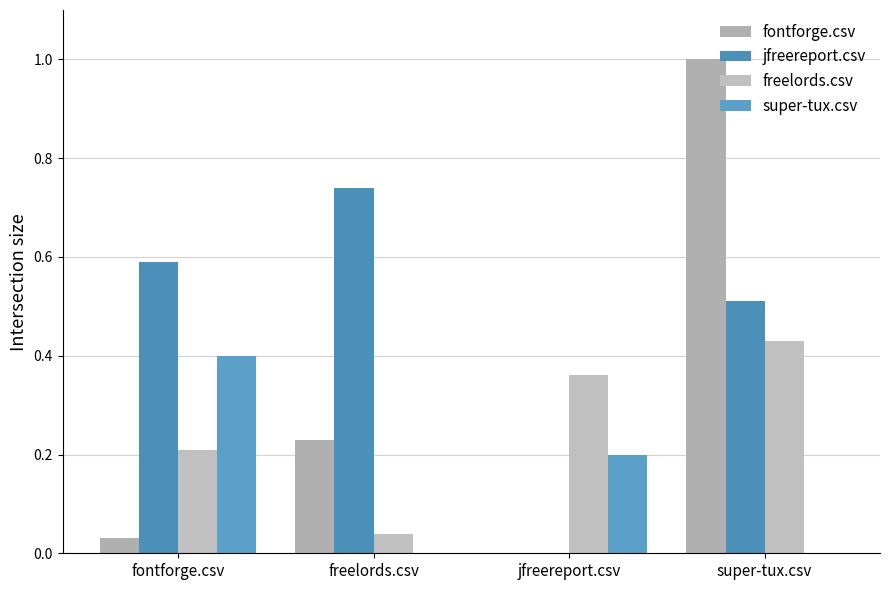

What is the difference between the highest and lowest values at fontforge.csv?

0.6